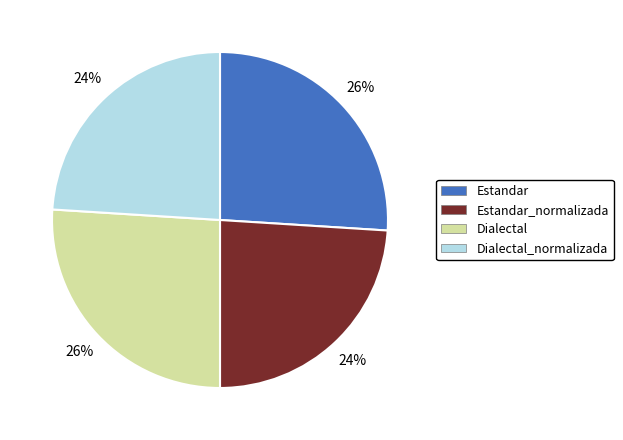

Is it true that Dialectal is 26% of the pie?

True